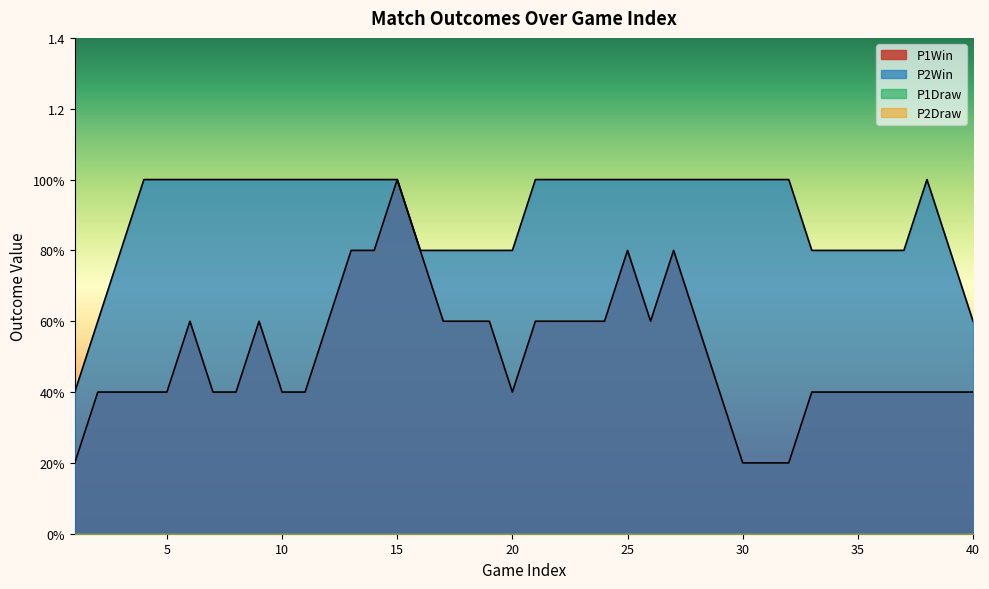

True or false: P1Win and P2Draw cross at least once.

False